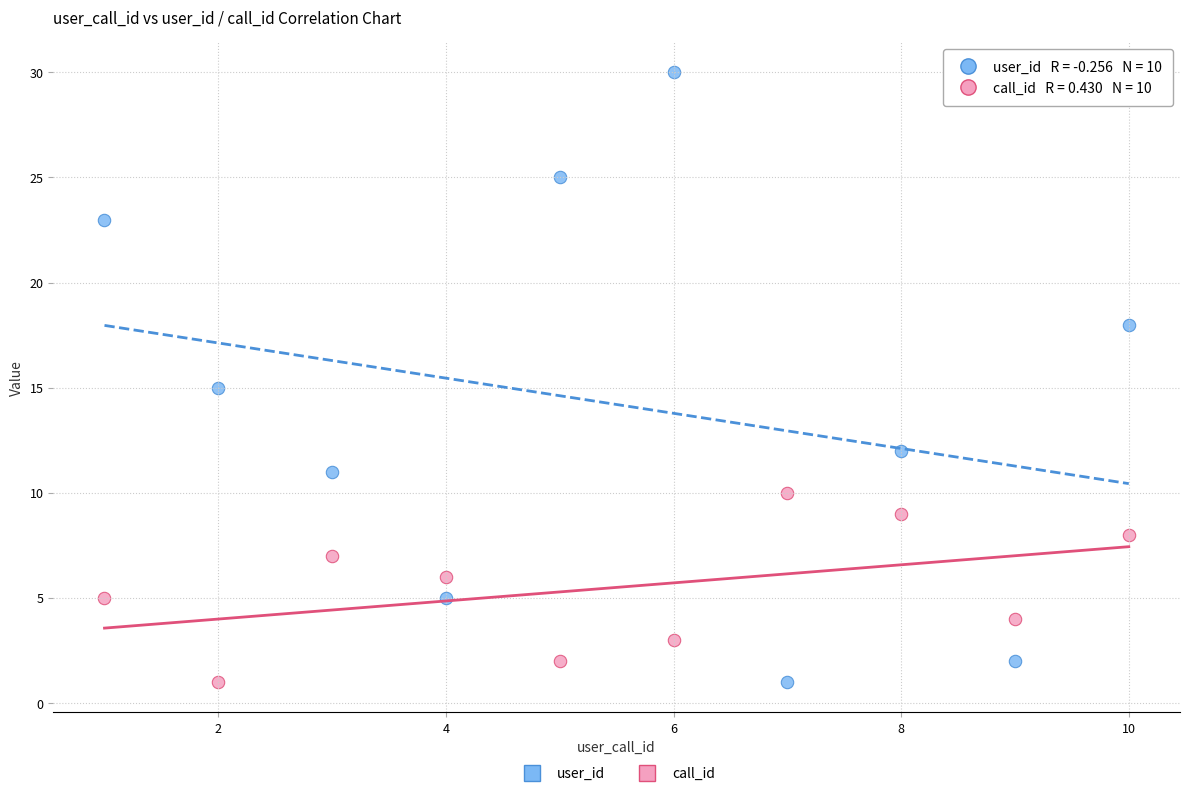

Which series reaches the maximum Y coordinate?

user_id